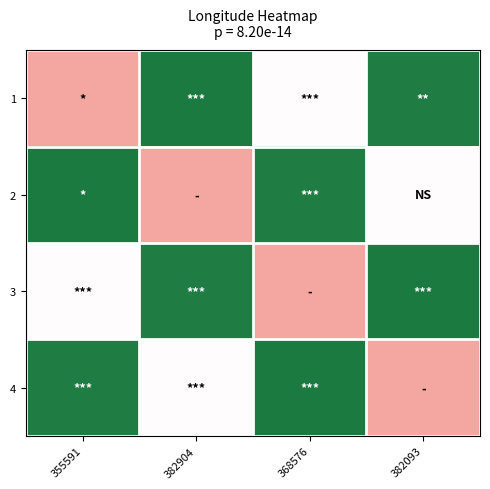

Reading left to right, list all the values displayed in this chart.

1: 355591=-118.6	382904=-118.3	368576=-118.4	382093=-118.3
2: 355591=-118.3	382904=-118.6	368576=-118.3	382093=-118.4
3: 355591=-118.4	382904=-118.3	368576=-118.6	382093=-118.3
4: 355591=-118.3	382904=-118.4	368576=-118.3	382093=-118.6